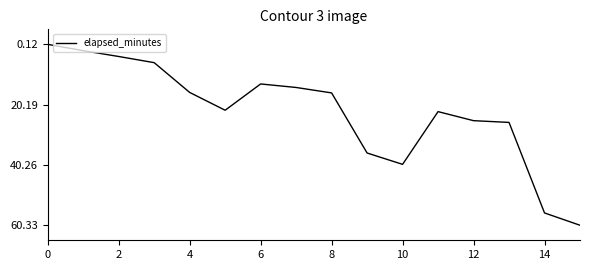

What is the difference between the maximum and minimum values?

60.2